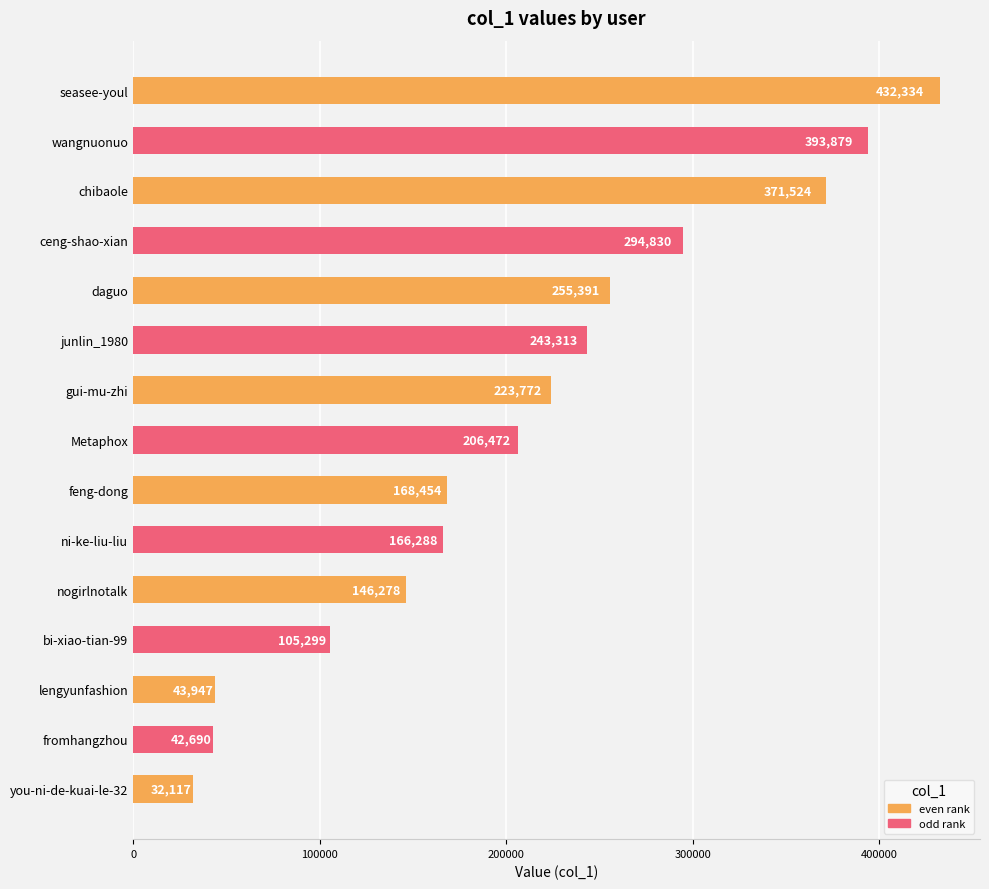

At which label is the value closest to 232225?

gui-mu-zhi